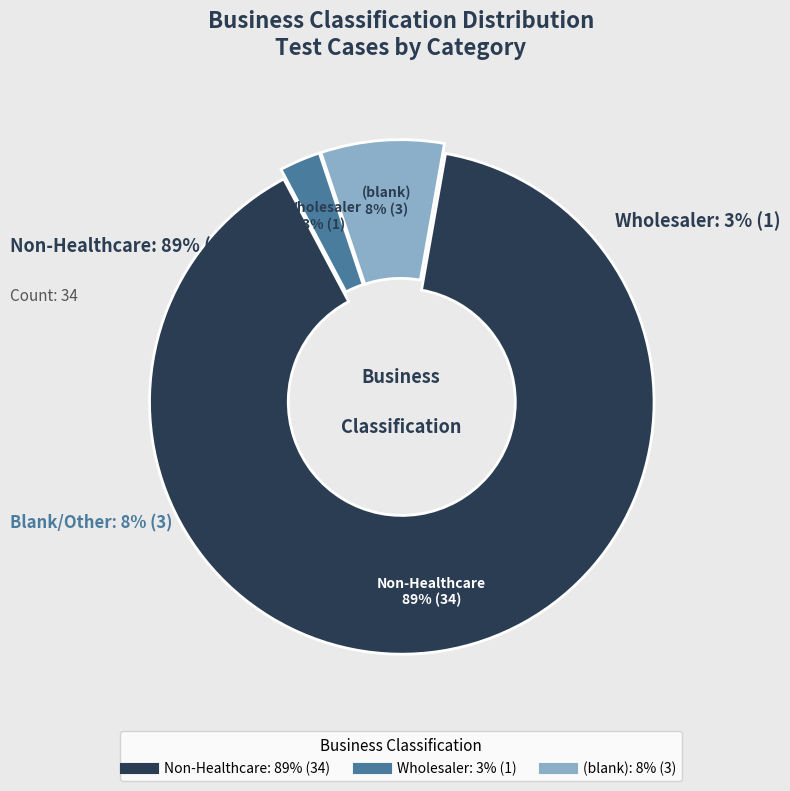

To the nearest percent, what is the combined percentage of Non-Healthcare and (blank)?

97%